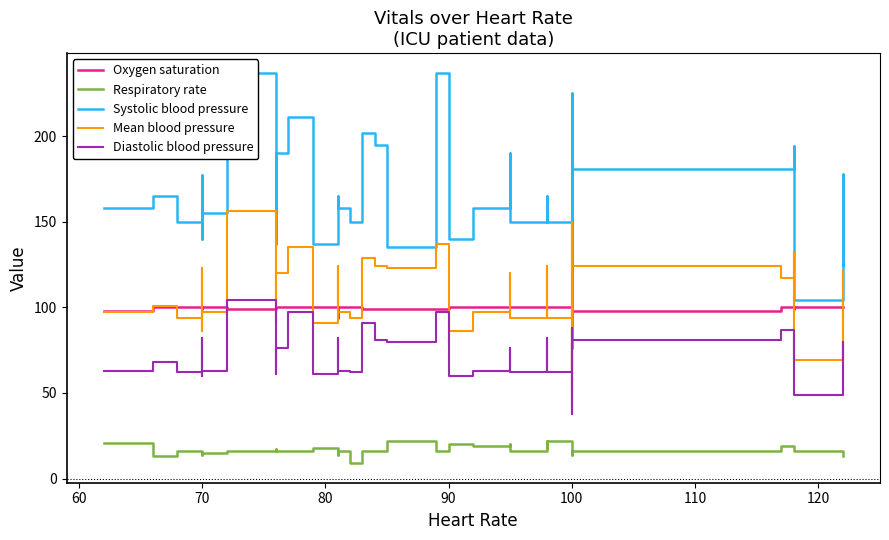

Reading right to left, extract all data points from this chart.

Oxygen saturation: 100	100	100	99	100	98	100	100	100	100	100	100	100	100	100	100	100	99	99	99	99	99	100	100	100	94	100	100	100	100	100	100	99	99	100	100	99	100	100	98
Respiratory rate: 13	15	16	16	19	16	14	16	22	18	22	16	16	20	20	19	20	16	22	17	16	16	9	16	16	14	18	18	16	16	16	16	17	16	15	14	16	16	13	21
Systolic blood pressure: 125	178	104	194	181	181	76	225	150	155	155	165	150	150	190	158	140	237	135	135	195	202	150	158	165	137	137	158	190	211	190	137	218	237	155	140	177	150	165	158
Mean blood pressure: 92	122	69	132	117	124	52	150	94	97	97	124	94	94	120	97	86	137	123	123	124	129	94	97	124	91	91	97	120	135	120	91	145	156	97	86	123	94	101	97
Diastolic blood pressure: 69	80	49	87	87	81	38	88	62	63	63	82	62	62	76	63	60	97	80	80	81	91	62	63	82	61	61	63	76	97	76	61	96	104	63	60	82	62	68	63